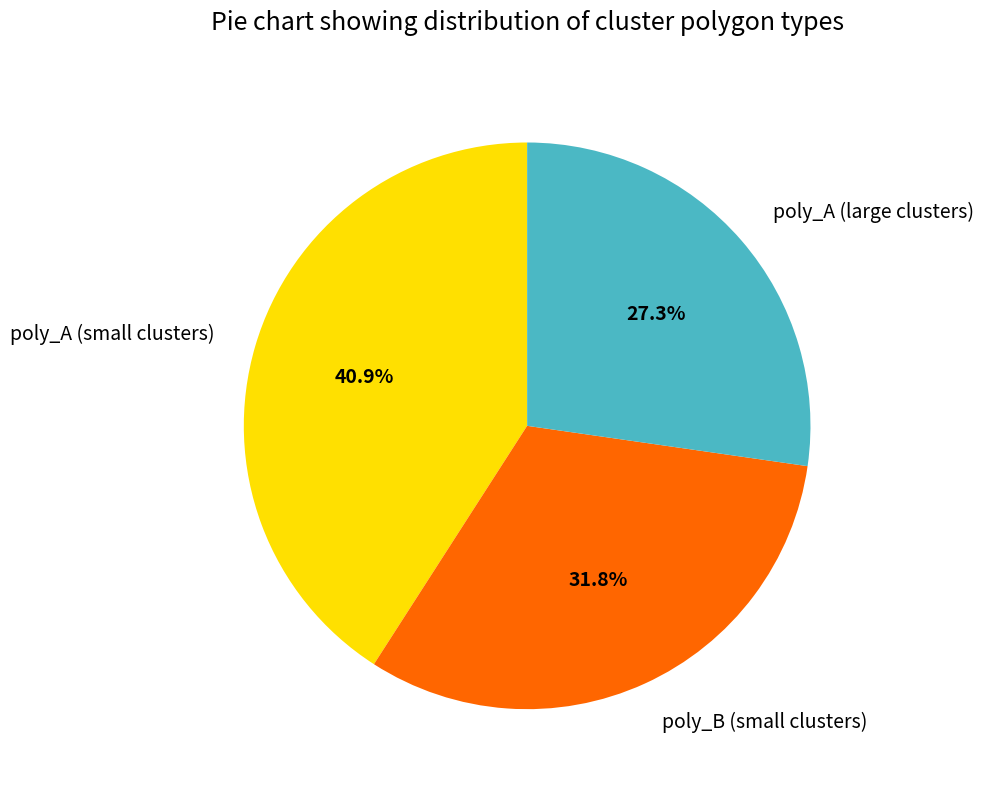

Rank the categories by value from highest to lowest.

poly_A (small clusters), poly_B (small clusters), poly_A (large clusters)